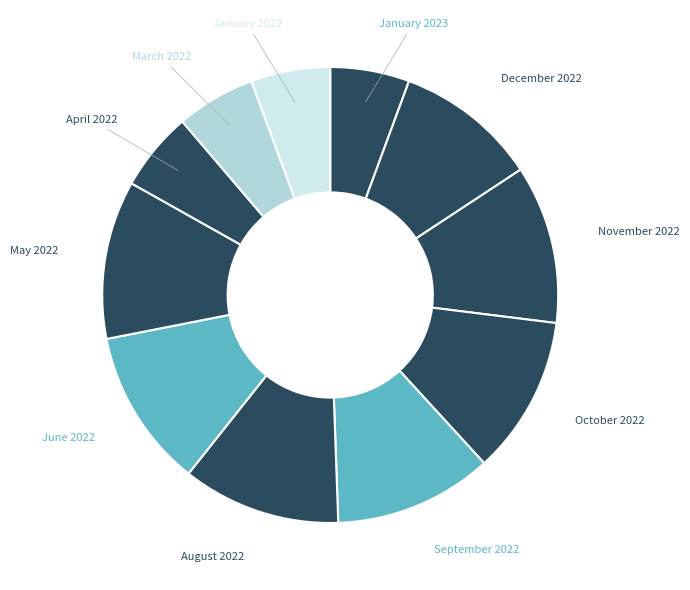

The October 2022 slice represents 1% of the pie. True or false?

False